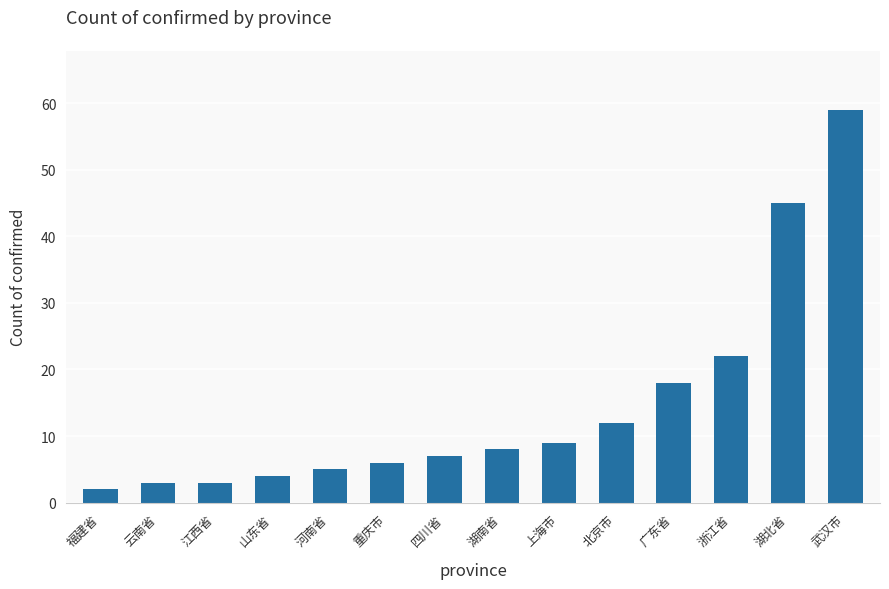

How many bars are there in total?

14